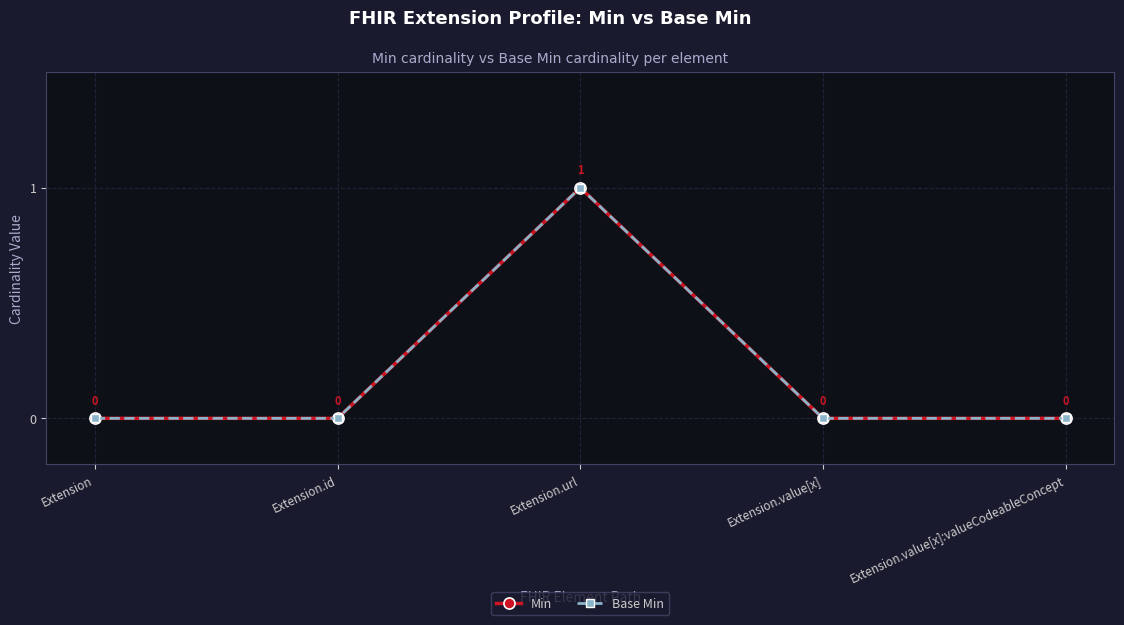

True or false: Base Min has a value of 0 at Extension.value[x].

True